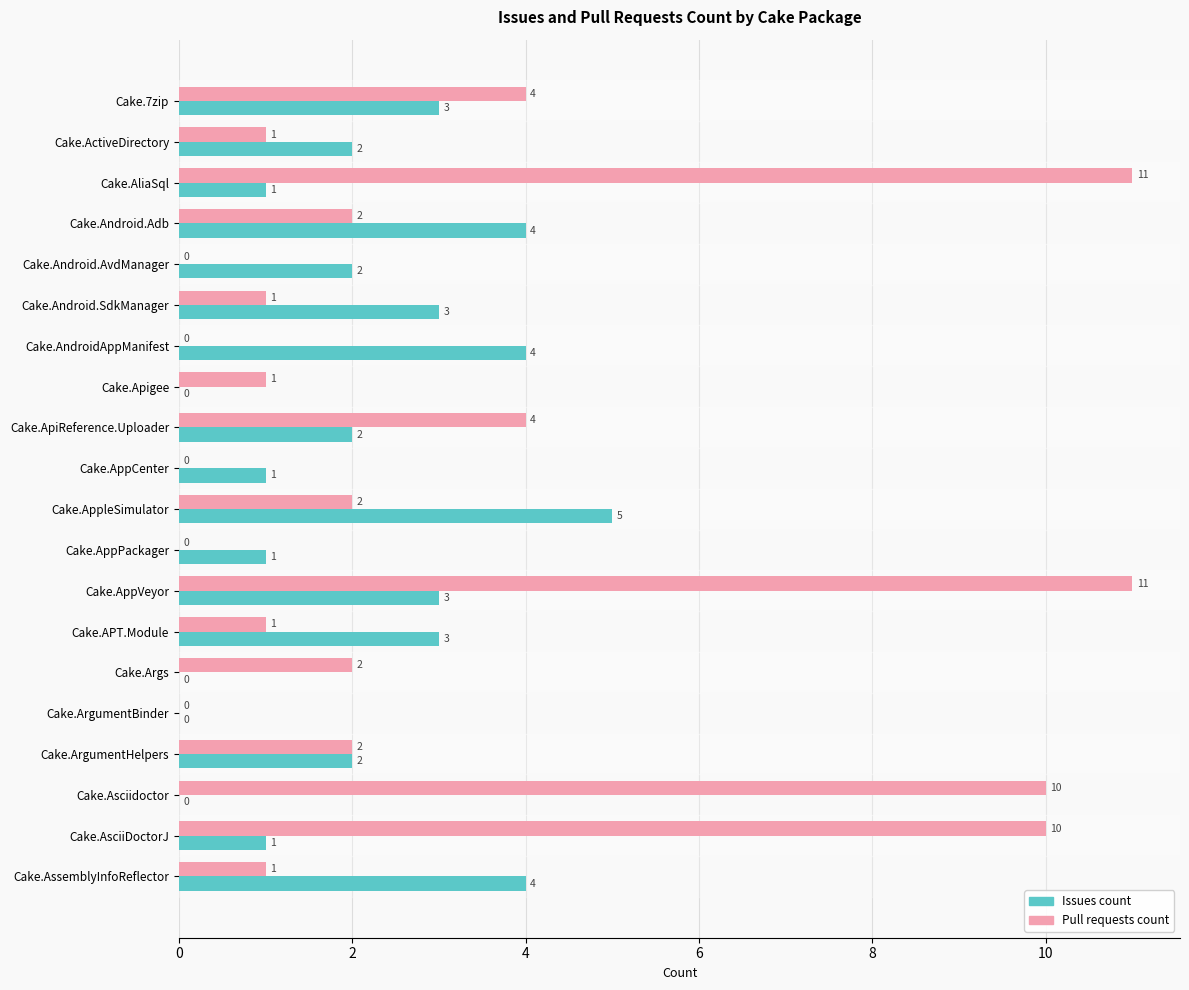

The Pull requests count series shows 1 at Cake.ActiveDirectory. True or false?

True